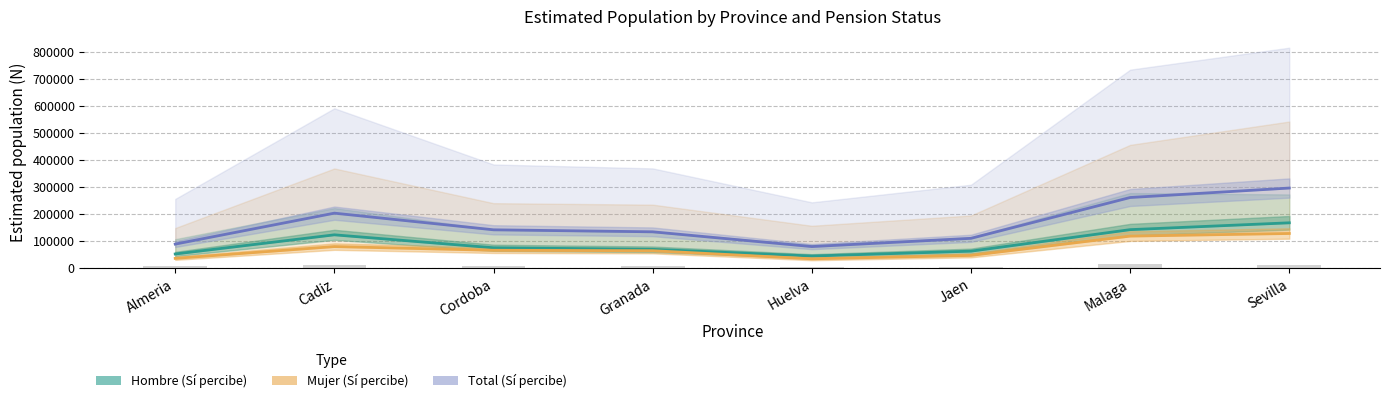

List the series in order of their overall mean, highest first.

Total (Sí percibe), Hombre (Sí percibe), Mujer (Sí percibe)